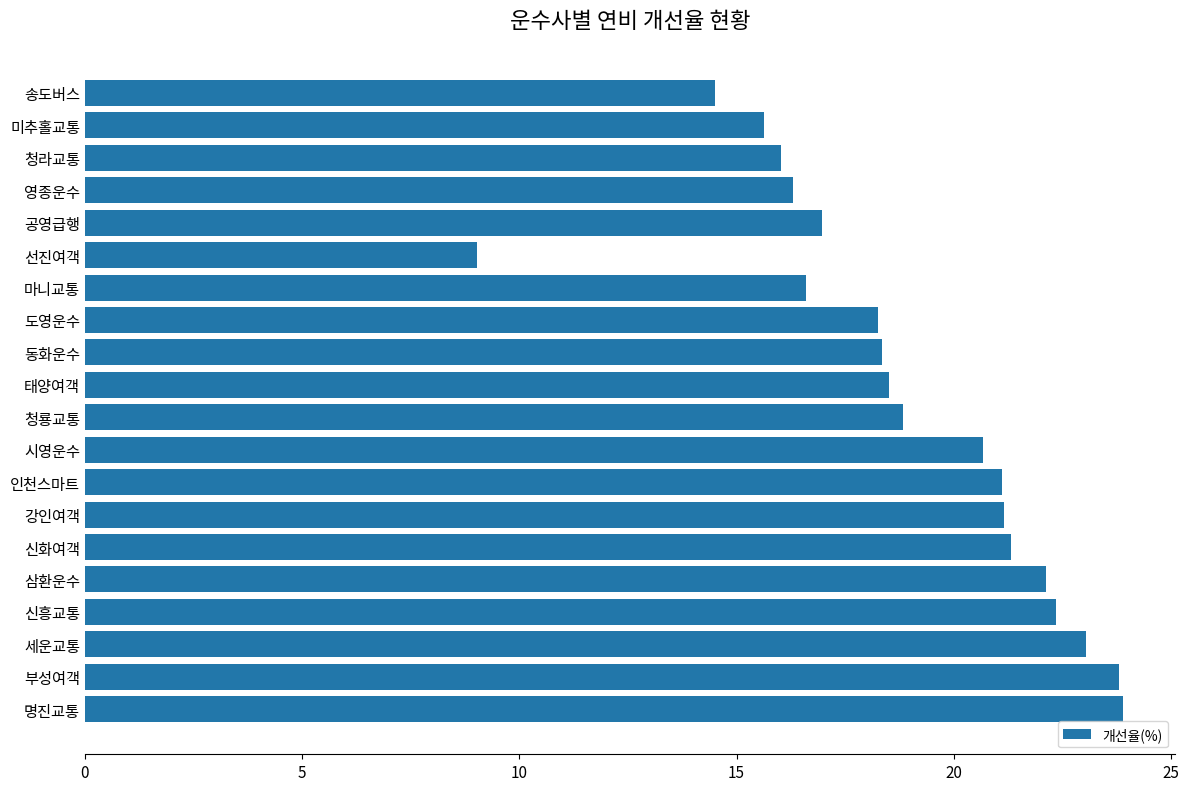

Between 마니교통 and 시영운수, which is larger?

시영운수